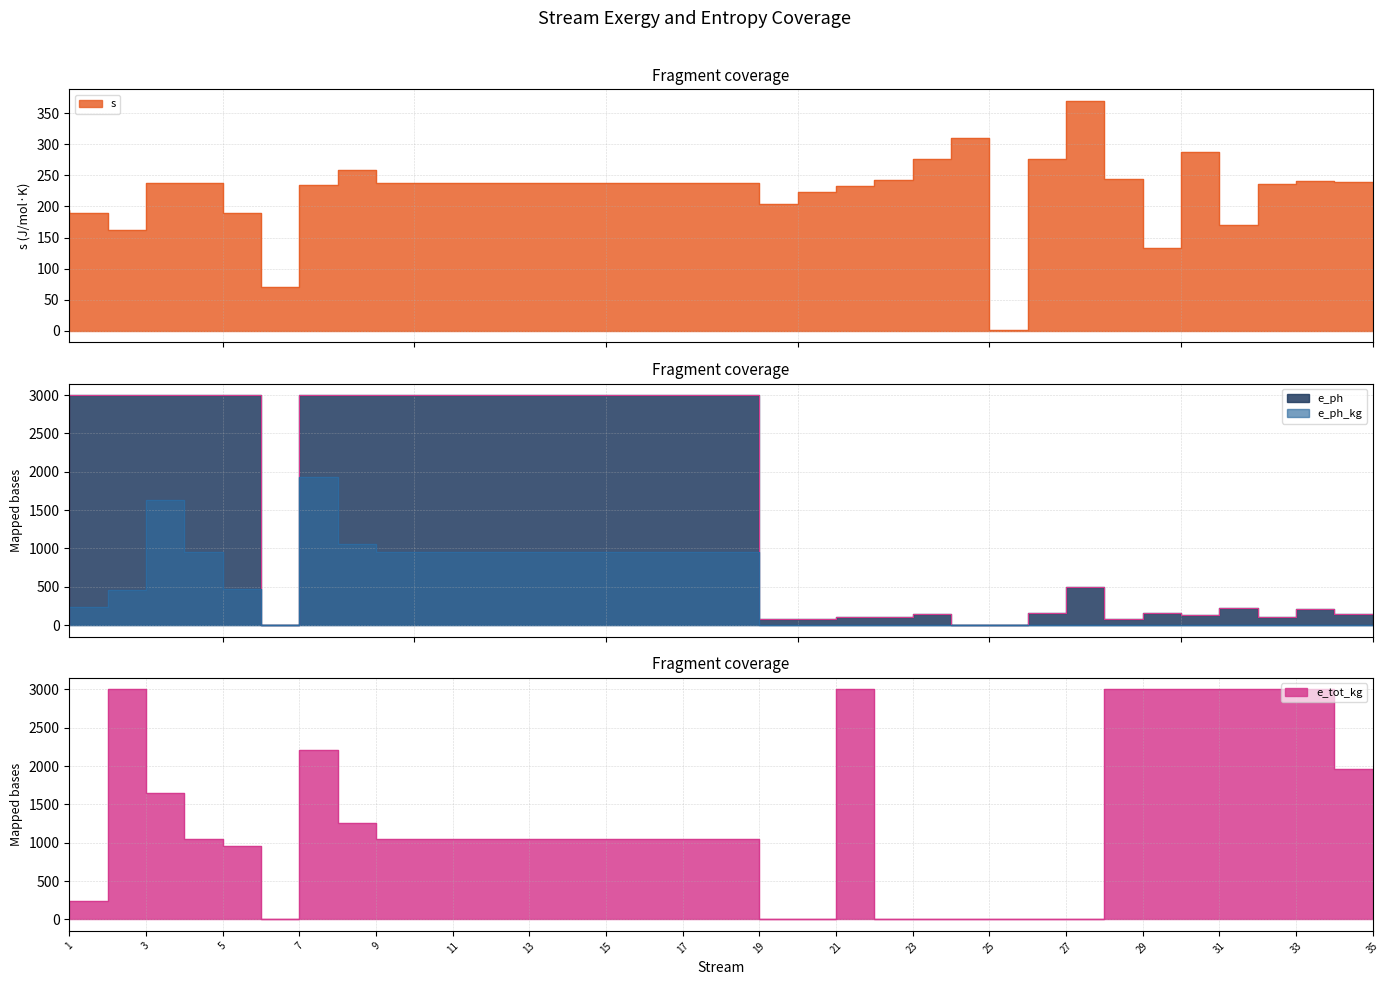

Is the value of e_ph_kg at 15 greater than the value of s at 12?

Yes